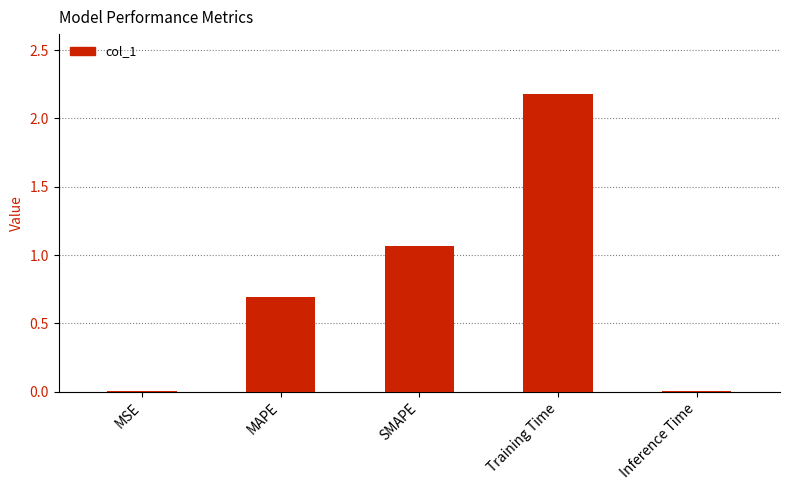

At which category does the chart reach its peak across all series?

Training Time